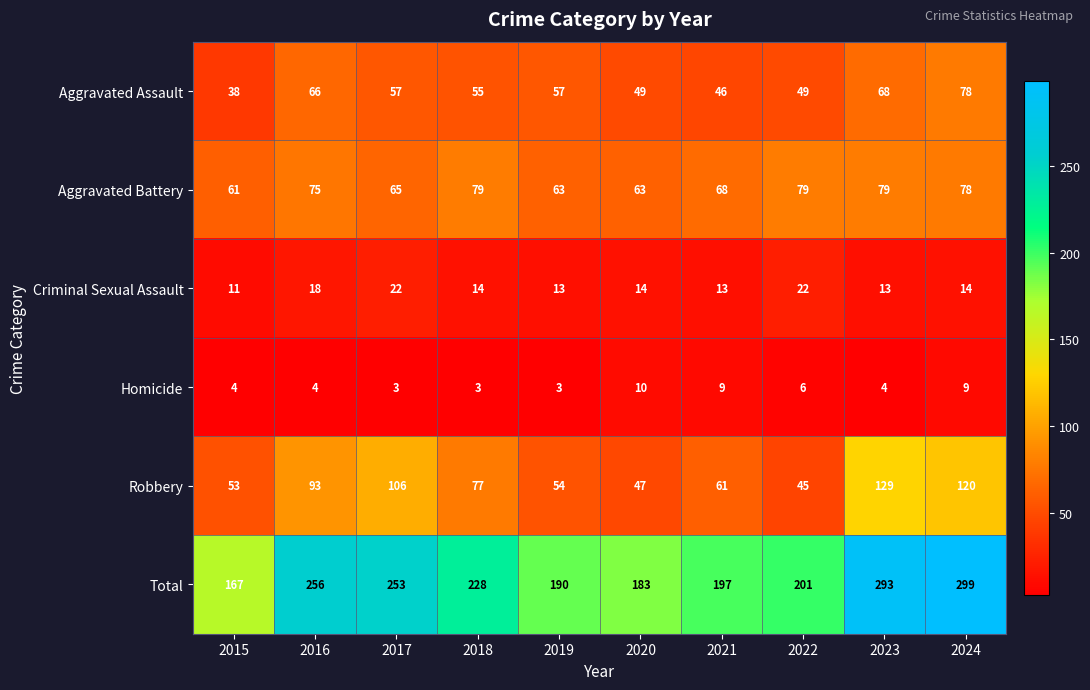

What is the lowest value of the Criminal Sexual Assault series?

11